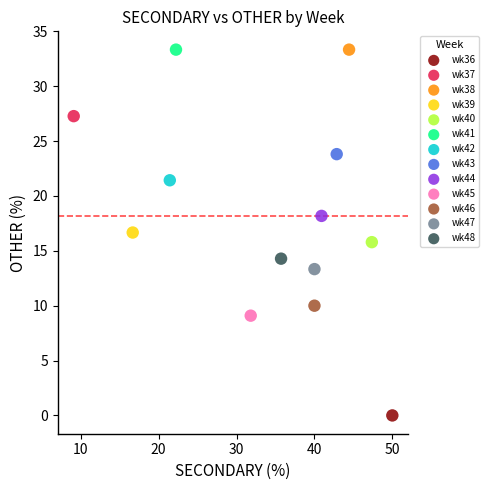

What are all the series names shown in the legend?

wk36, wk37, wk38, wk39, wk40, wk41, wk42, wk43, wk44, wk45, wk46, wk47, wk48